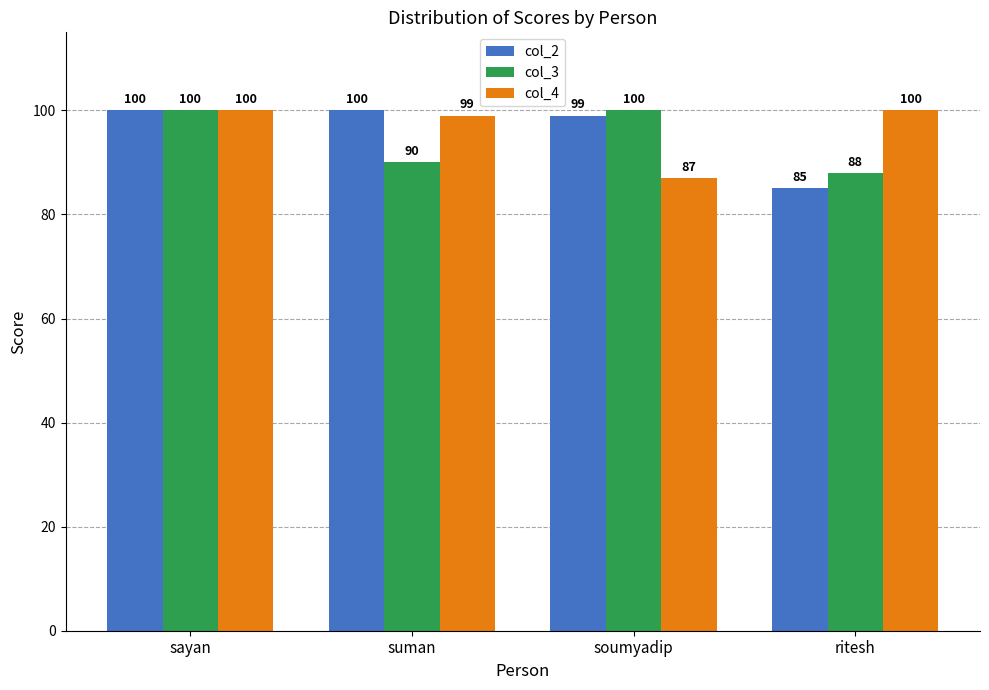

Which series has the largest range (max minus min)?

col_2